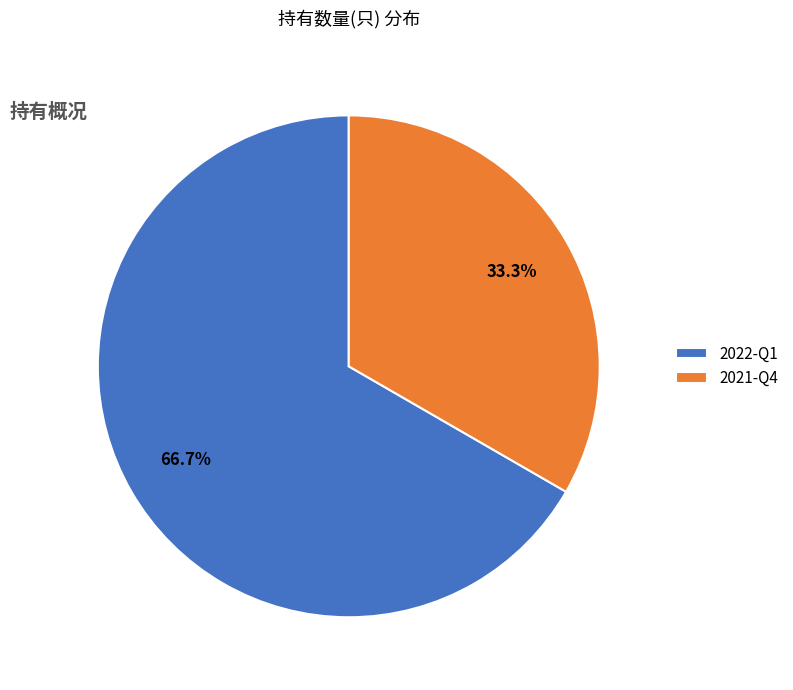

How many segments does this pie chart have?

2